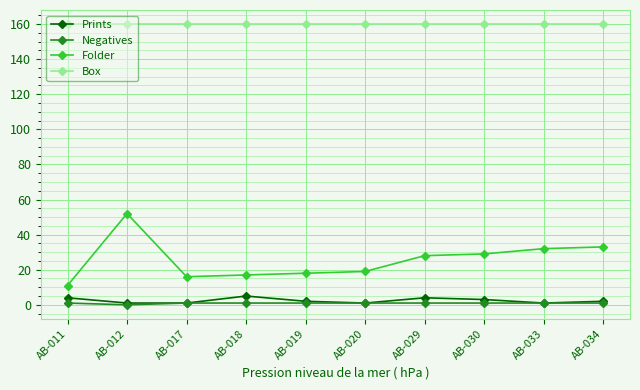

Between AB-018 and AB-033, which series saw the biggest shift?

Folder